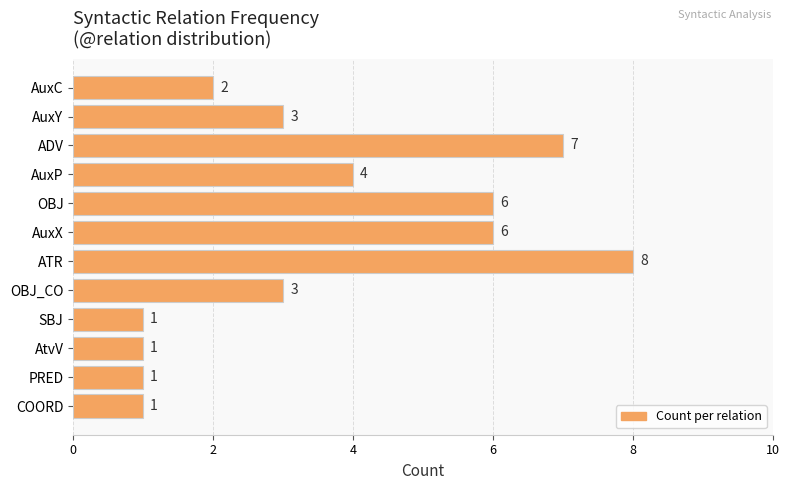

Reading top to bottom, list all the values displayed in this chart.

2	3	7	4	6	6	8	3	1	1	1	1